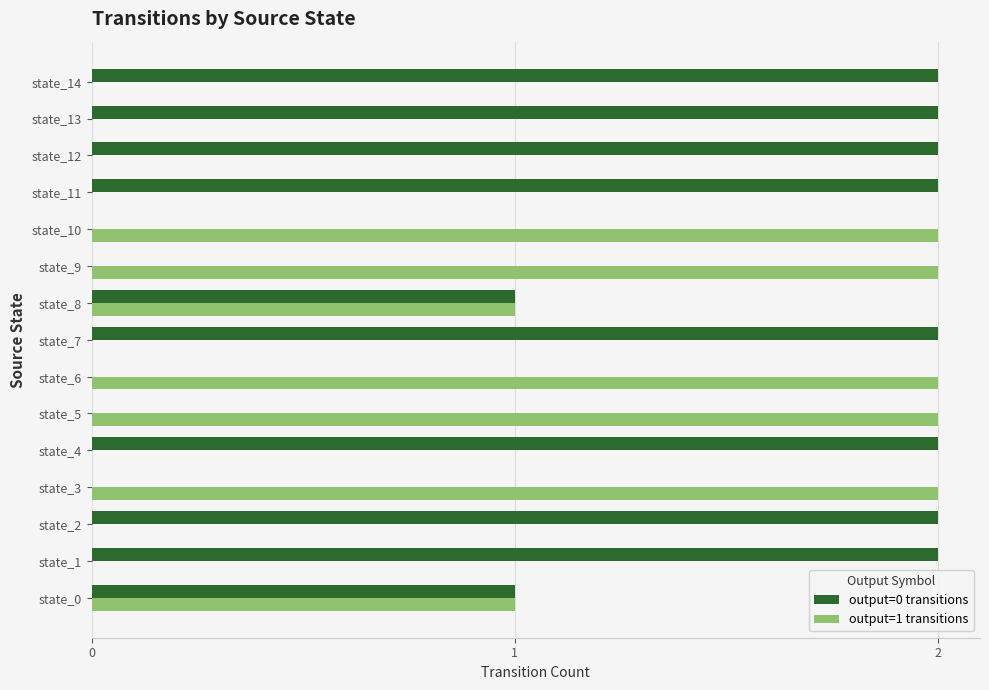

The output=1 transitions series shows 2 at state_10. True or false?

True